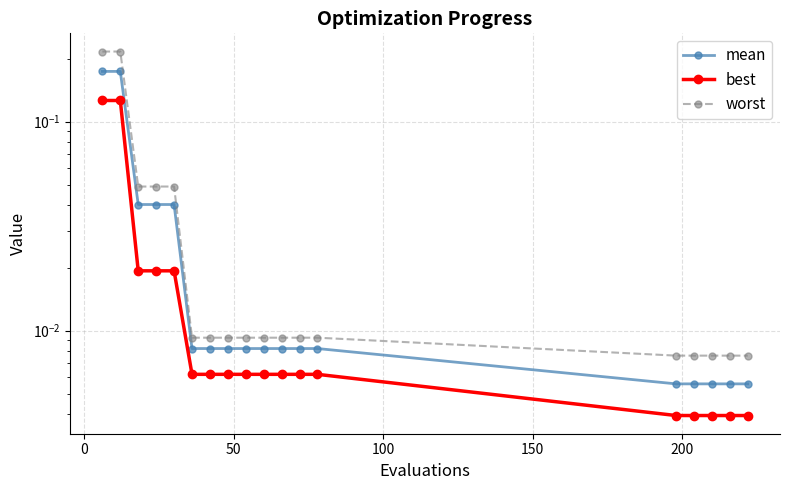

What is the highest value of the worst series?

0.2